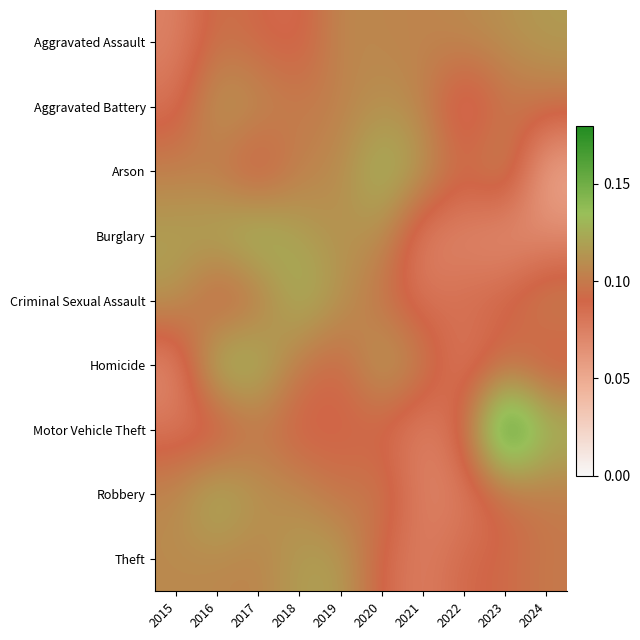

Which series has the largest range (max minus min)?

Motor Vehicle Theft